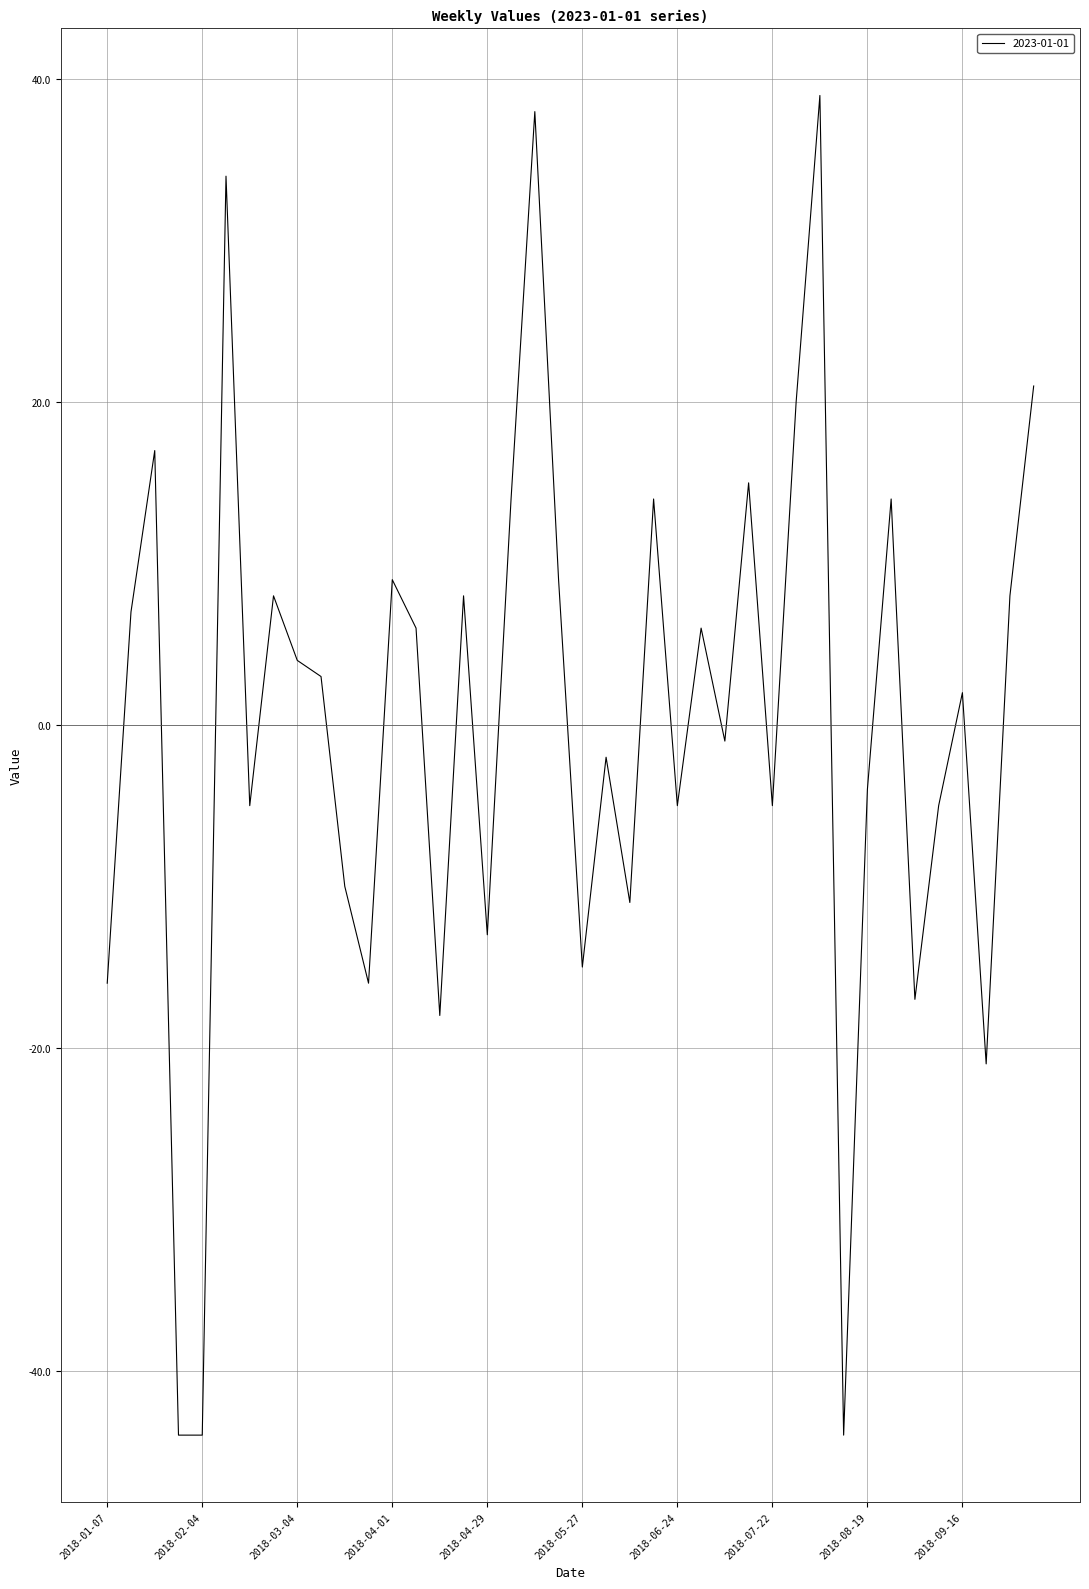

What is the maximum value shown in the chart?

39